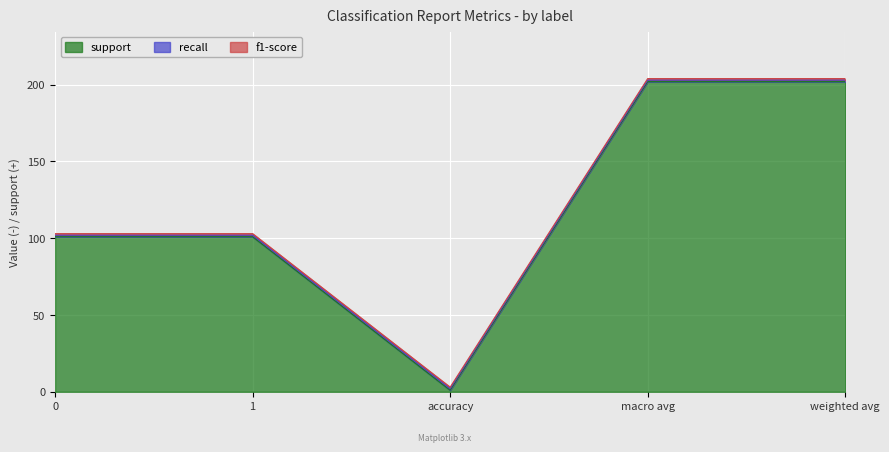

What is the label of the 1st point from the right?

weighted avg